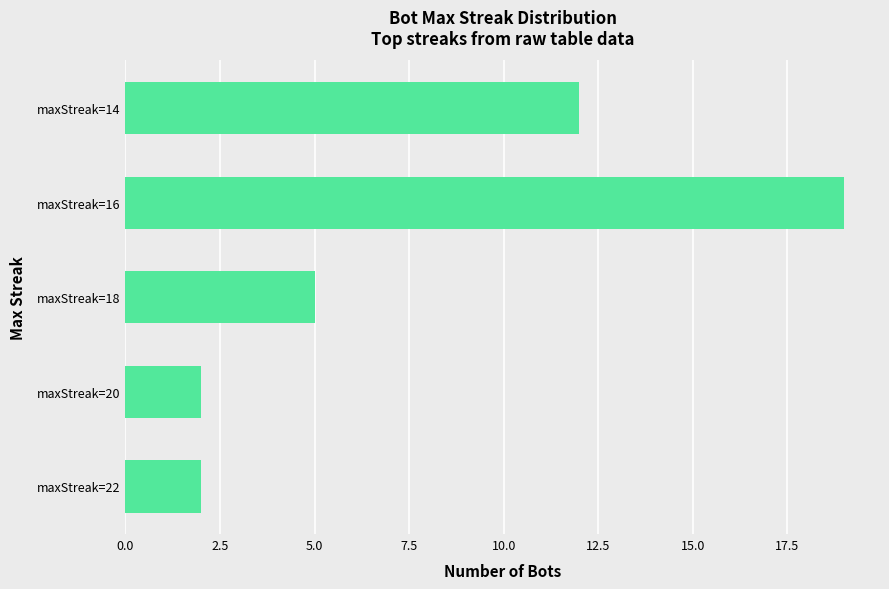

What is the ratio of the value at maxStreak=14 to the value at maxStreak=16?

0.6